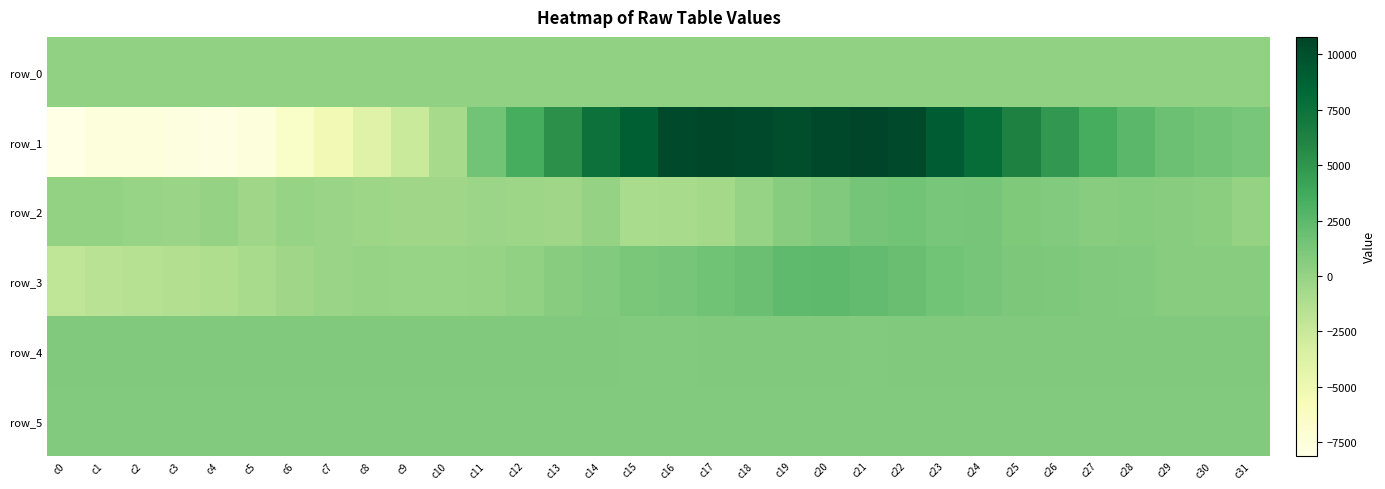

Reading right to left, extract all data points from this chart.

row_0: 214.7	214.6	214.6	214.6	214.5	214.5	214.4	214.4	214.3	214.2	214.2	214.2	214.1	214.0	214.0	214.0	213.9	213.8	213.8	213.8	213.7	213.7	213.6	213.6	213.5	213.4	213.4	213.4	213.3	213.2	213.2	213.2
row_1: 1296.0	1514.0	1818.0	2537.0	3449.0	4818.0	6287.0	7960.0	9206.0	10380.0	10783.0	10548.0	10079.0	10364.0	10590.0	10451.0	8996.0	7607.0	5267.0	3430.0	1561.0	-745.0	-2522.0	-3930.0	-5261.0	-6496.0	-7596.0	-7925.0	-7804.0	-7527.0	-7609.0	-8105.0
row_2: 23.0	476.0	656.0	733.0	665.0	867.0	1021.0	1382.0	1336.0	1577.0	1468.0	926.0	656.0	-52.0	-599.0	-842.0	-941.0	17.0	-417.0	-315.0	-221.0	-420.0	-364.0	-357.0	-141.0	-21.0	-416.0	47.0	-162.0	-123.0	94.0	130.0
row_3: 630.0	625.0	647.0	838.0	938.0	1079.0	1157.0	1398.0	1631.0	1966.0	2232.0	2405.0	2312.0	1881.0	1638.0	1405.0	1203.0	881.0	661.0	218.0	-40.0	-122.0	-136.0	-34.0	-150.0	-397.0	-813.0	-1186.0	-1354.0	-1474.0	-1687.0	-2031.0
row_4: 908.0	919.0	921.0	912.0	912.0	909.0	905.0	906.0	898.0	897.0	891.0	897.0	901.0	899.0	897.0	896.0	890.0	900.0	902.0	904.0	907.0	910.0	911.0	906.0	906.0	903.0	910.0	910.0	904.0	905.0	909.0	908.0
row_5: 881.0	883.0	890.0	880.0	875.0	884.0	881.0	881.0	886.0	888.0	883.0	893.0	890.0	894.0	884.0	887.0	884.0	893.0	892.0	890.0	889.0	890.0	889.0	883.0	891.0	889.0	893.0	892.0	884.0	892.0	893.0	895.0